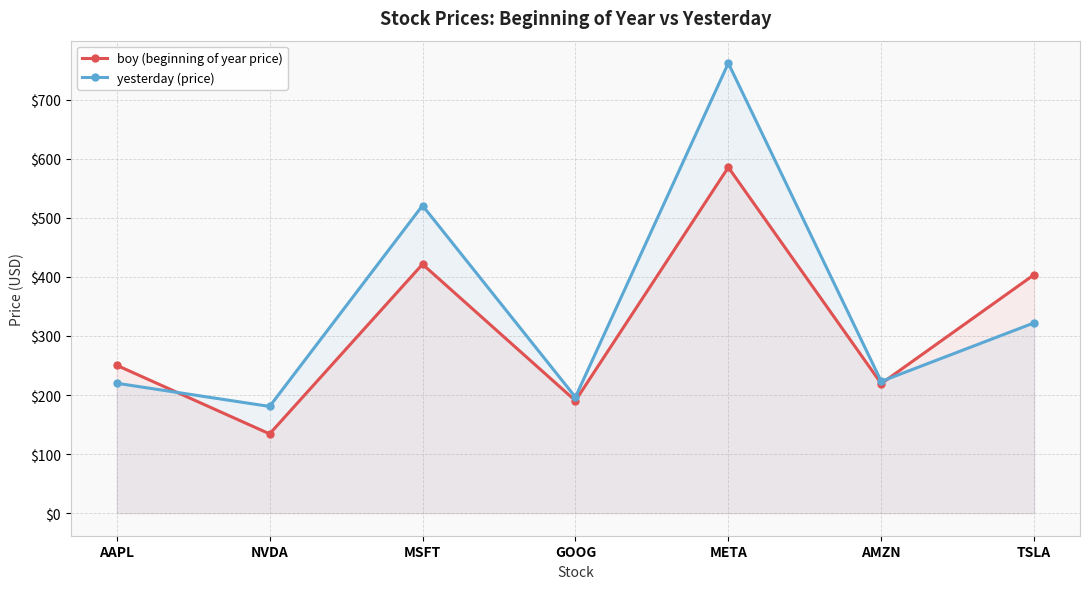

What is the maximum value shown in the chart?

761.8